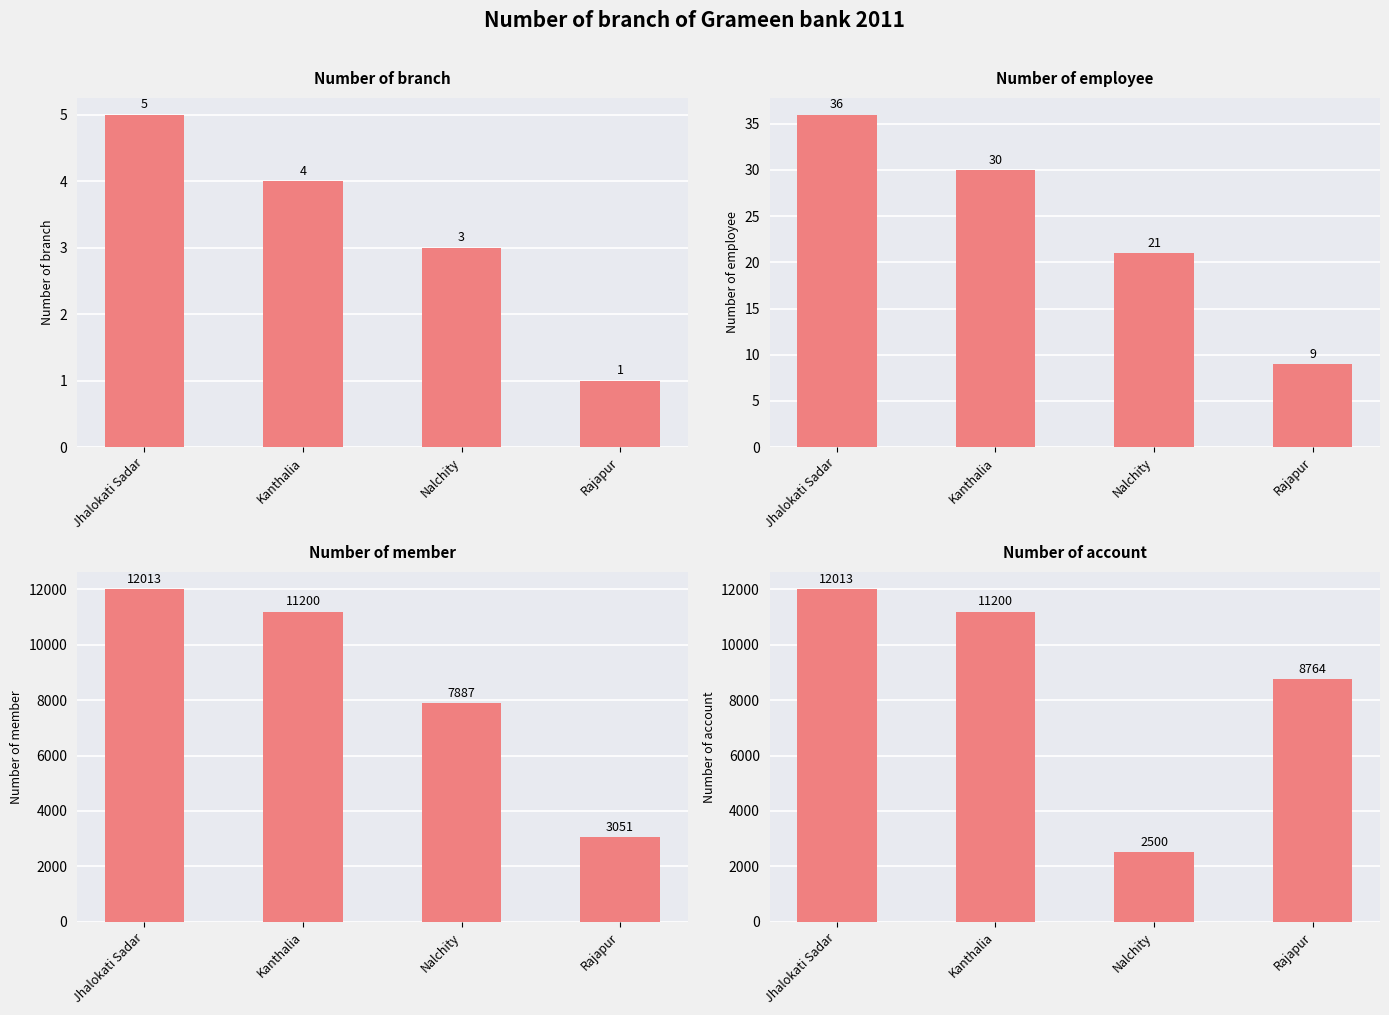

Rank the series at Nalchity from lowest to highest value.

Number of branch, Number of employee, Number of account, Number of member